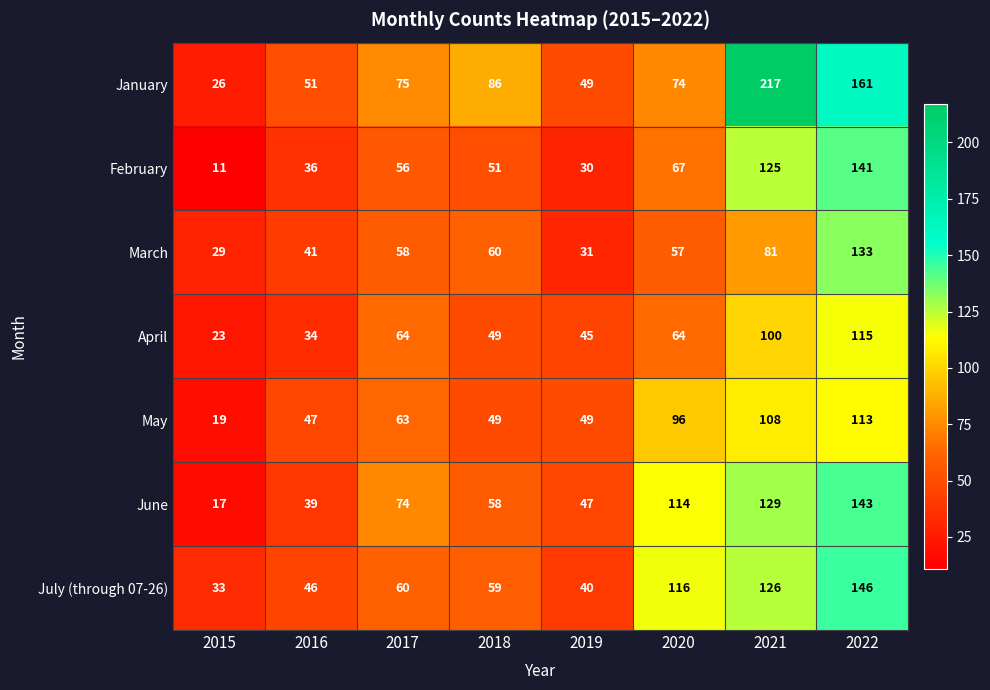

At which label does February reach its minimum?

2015